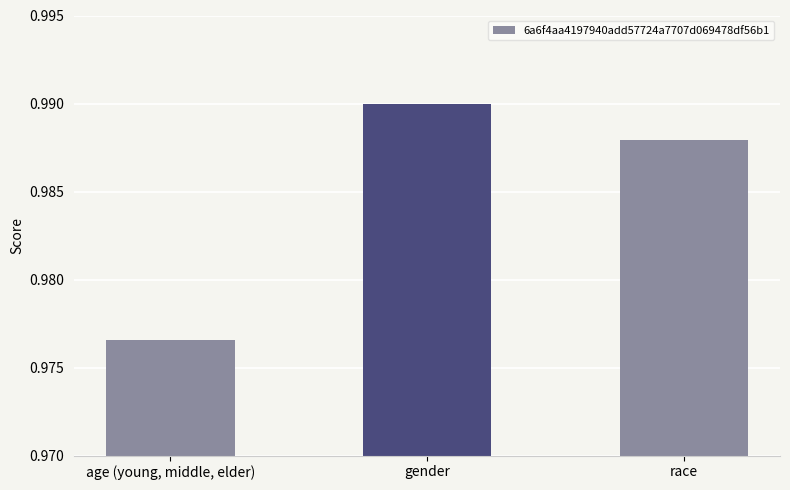

What position from the right is race?

1